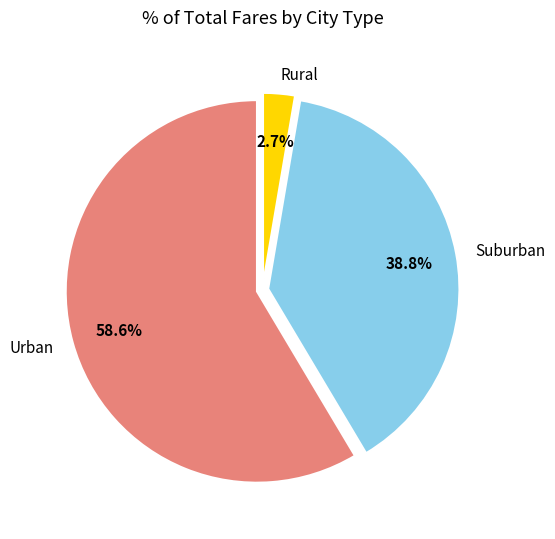

Approximately how many times larger is the value at Suburban compared to Rural?

14.4